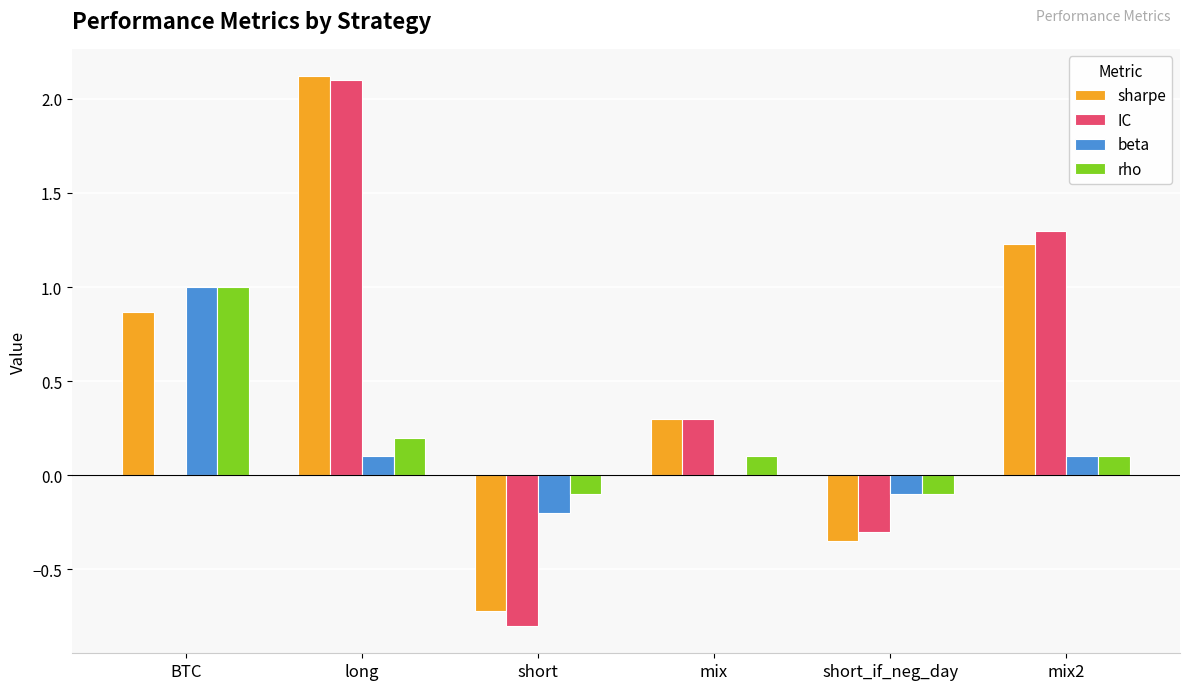

Count the number of categories in the chart.

6